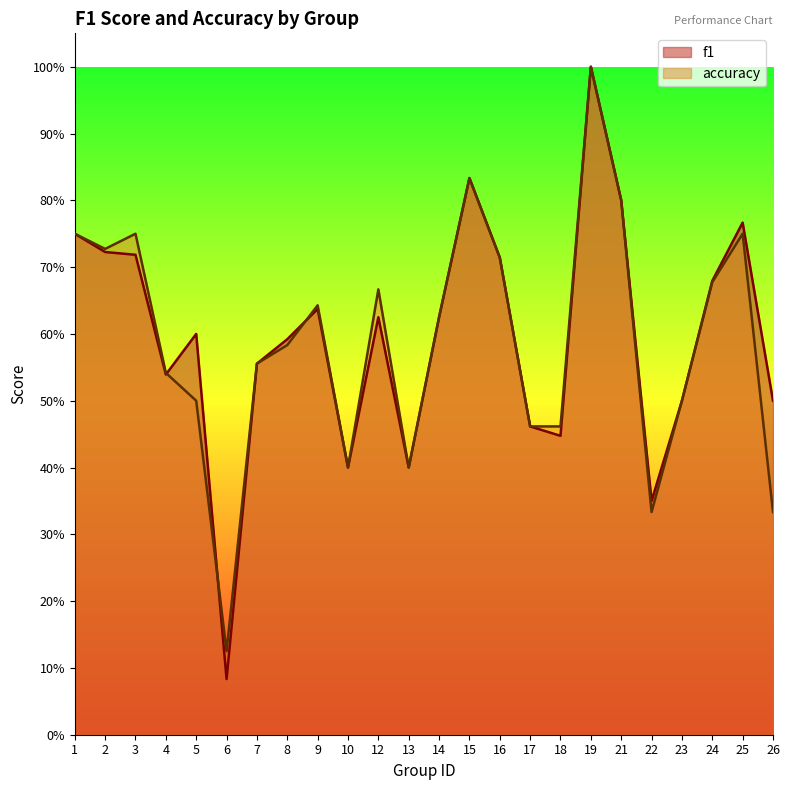

Does the chart have visible grid lines?

No